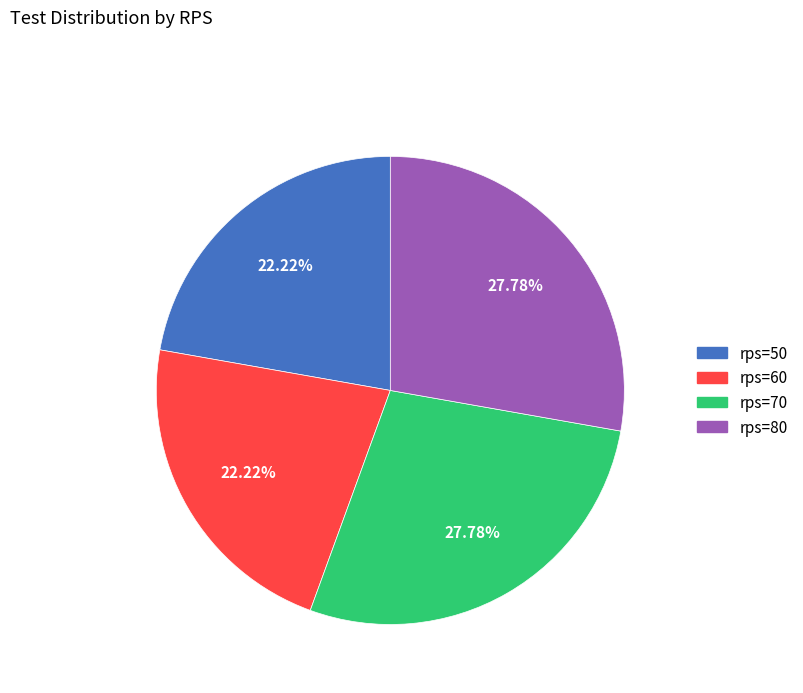

To the nearest percent, what percentage of the pie is rps=50?

22%